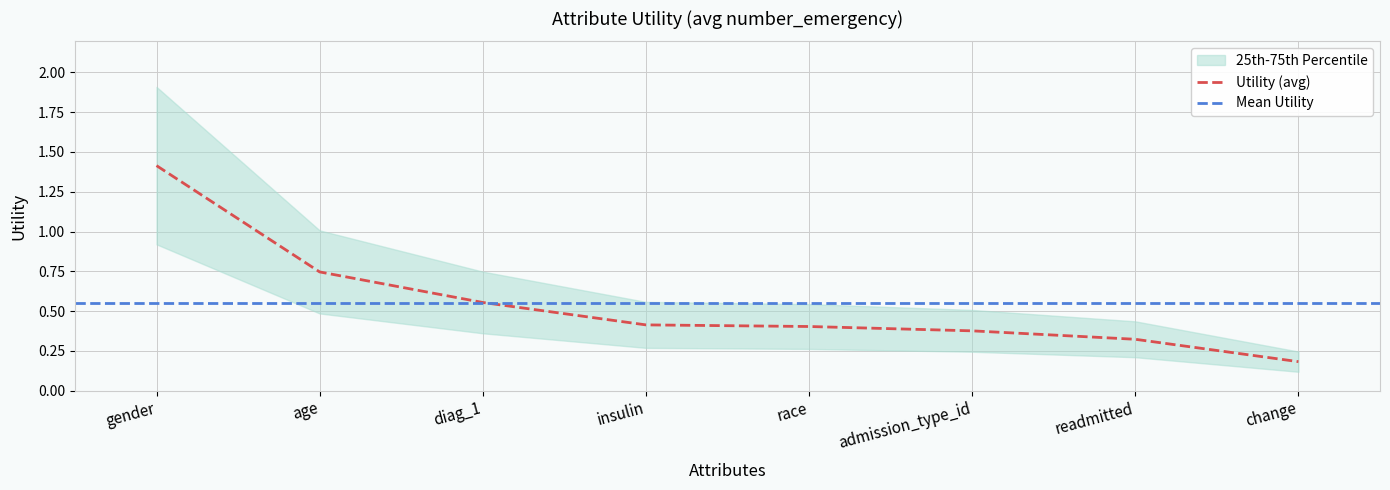

What position from the left is admission_type_id?

6